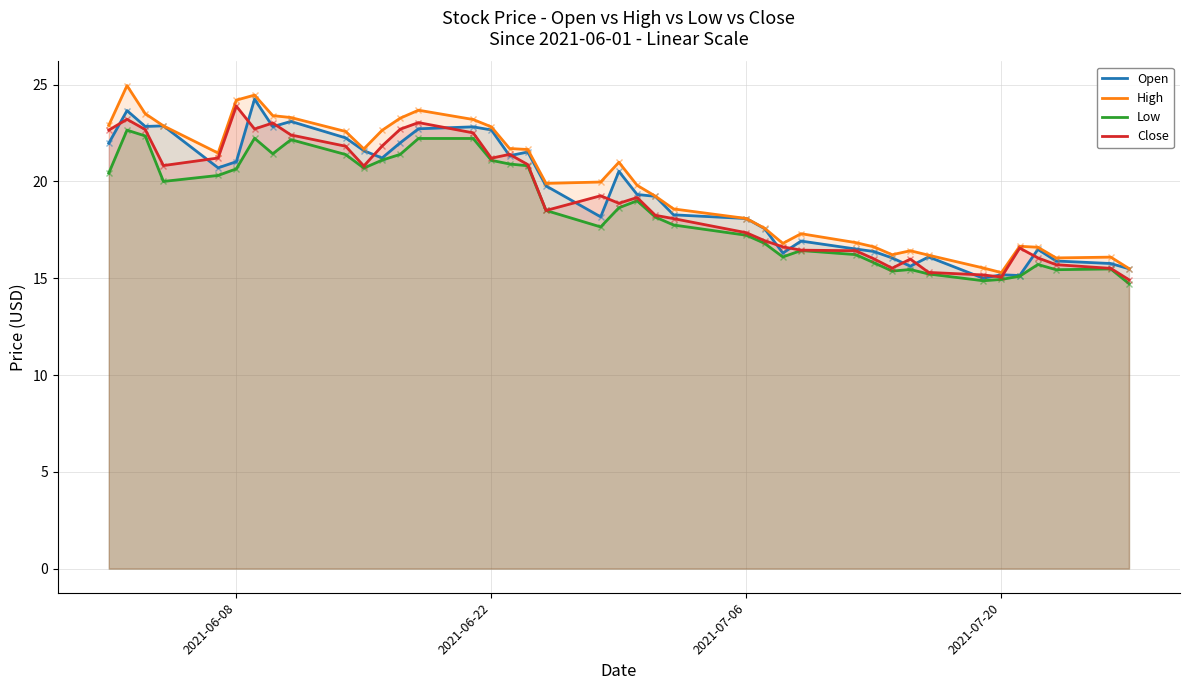

What is the total value across all series at 2021-06-22?

87.8